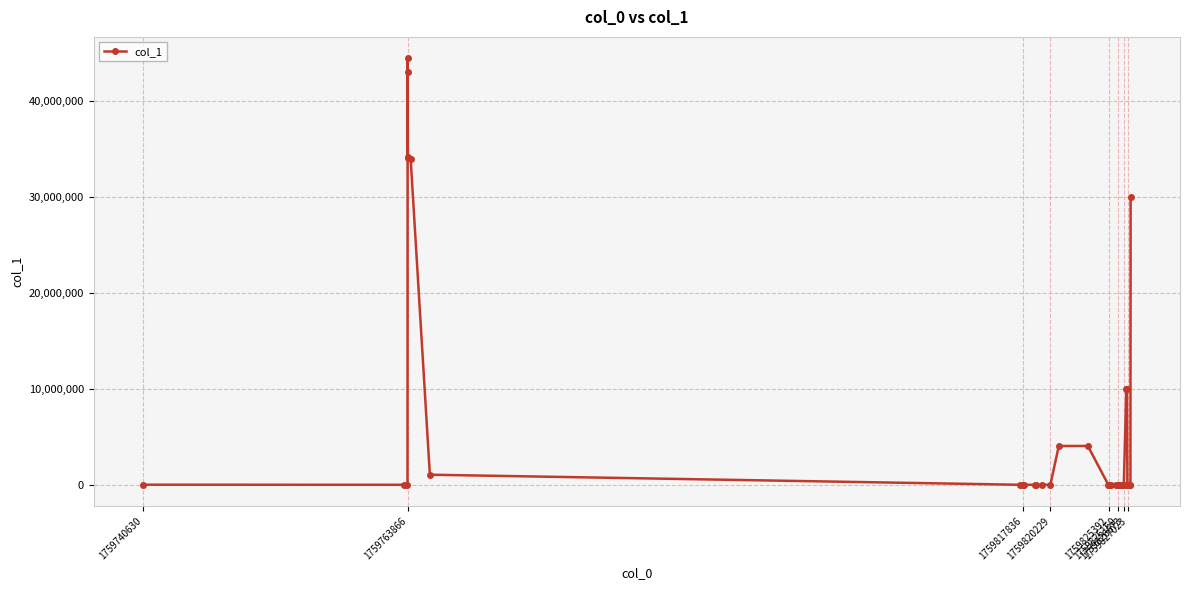

What is the sum of all values?

248653958